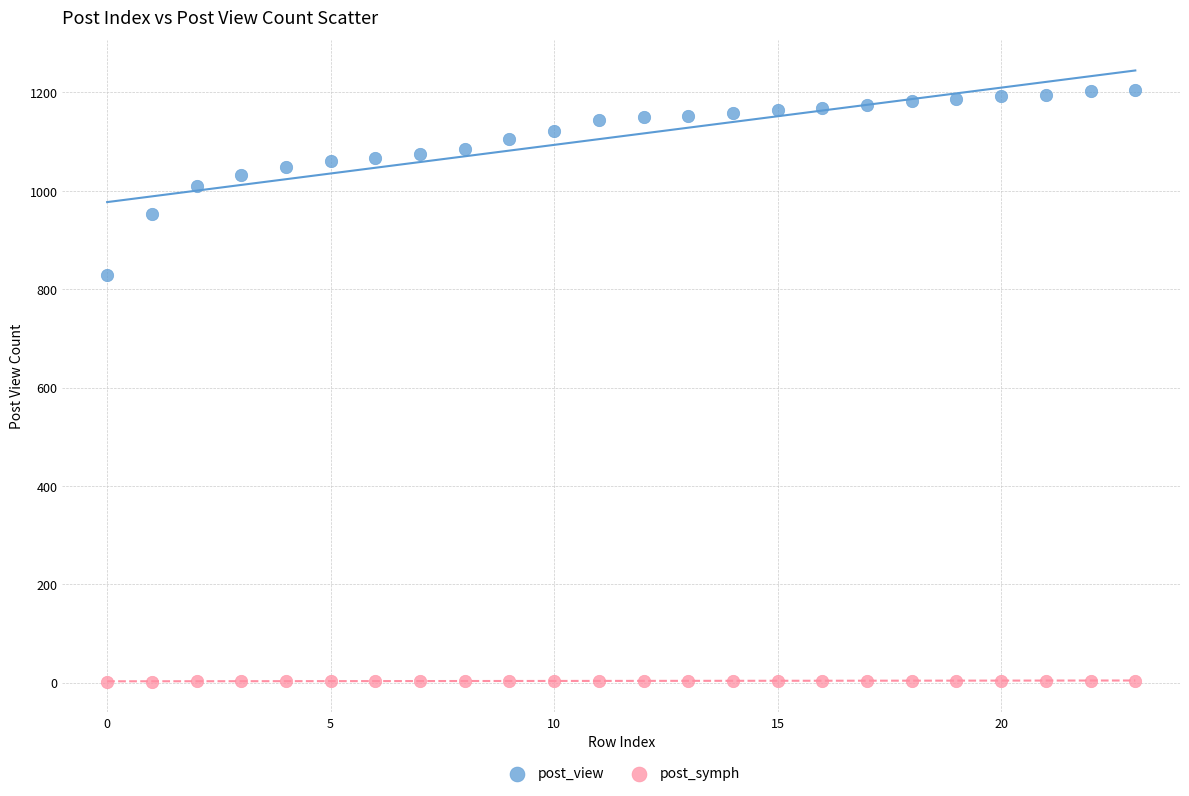

Which series reaches the maximum Y coordinate?

post_view